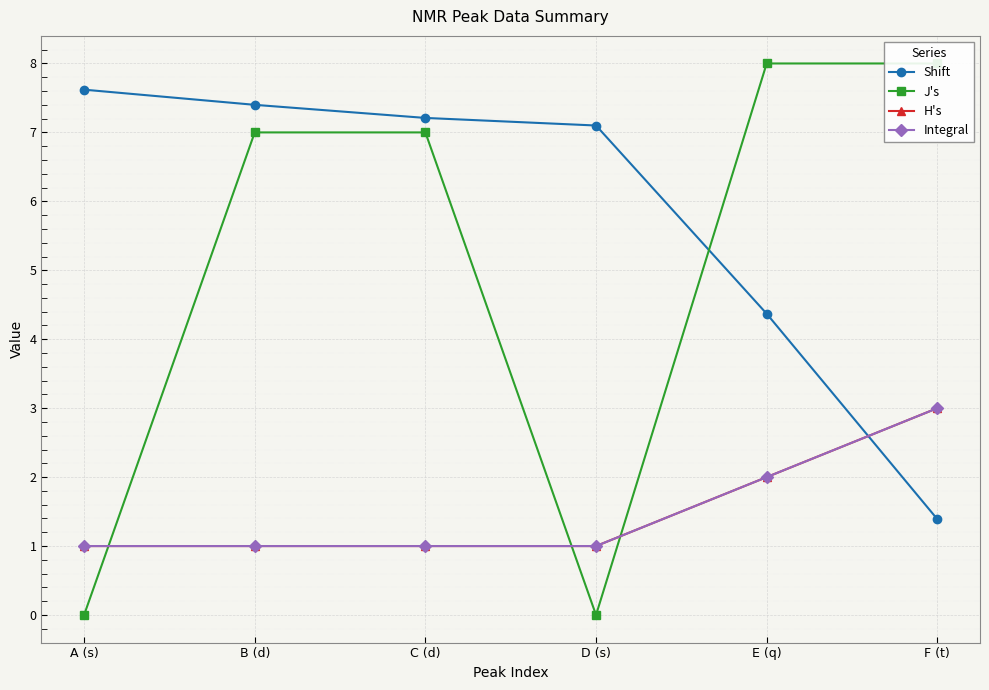

Is it true that Integral equals 1.0 at B (d)?

True